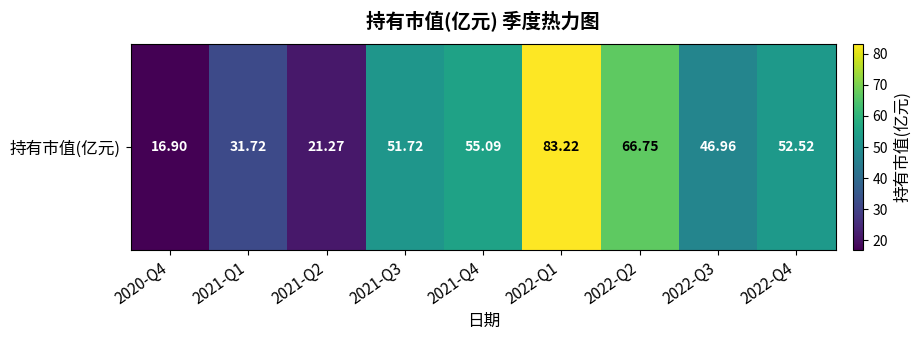

The value at 2022-Q2 is 23.4. True or false?

False